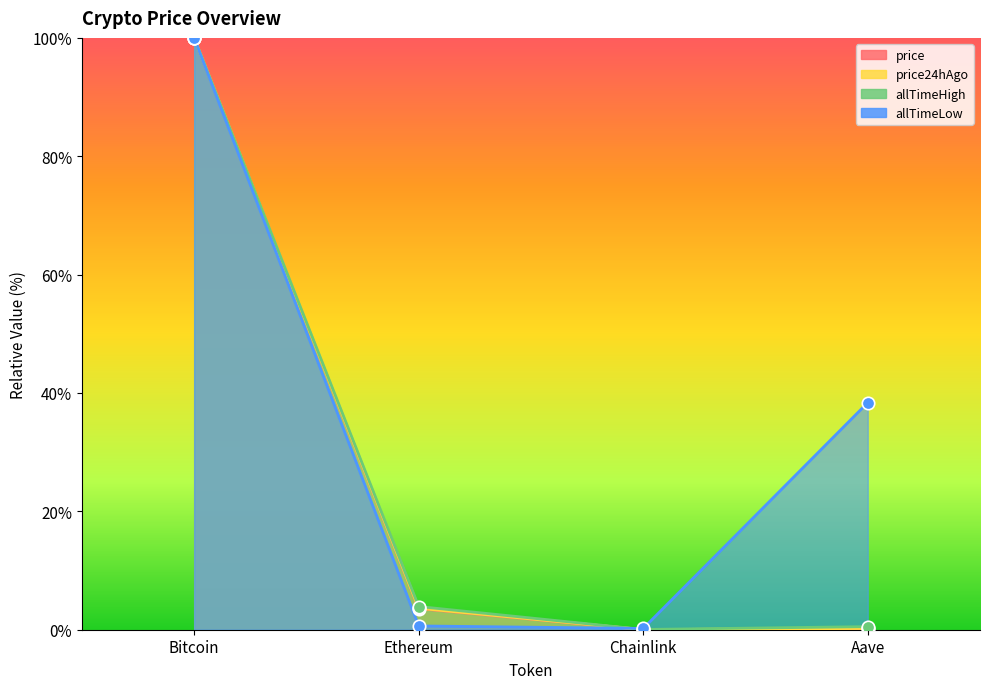

What is the total value across all series at Aave?

39.3